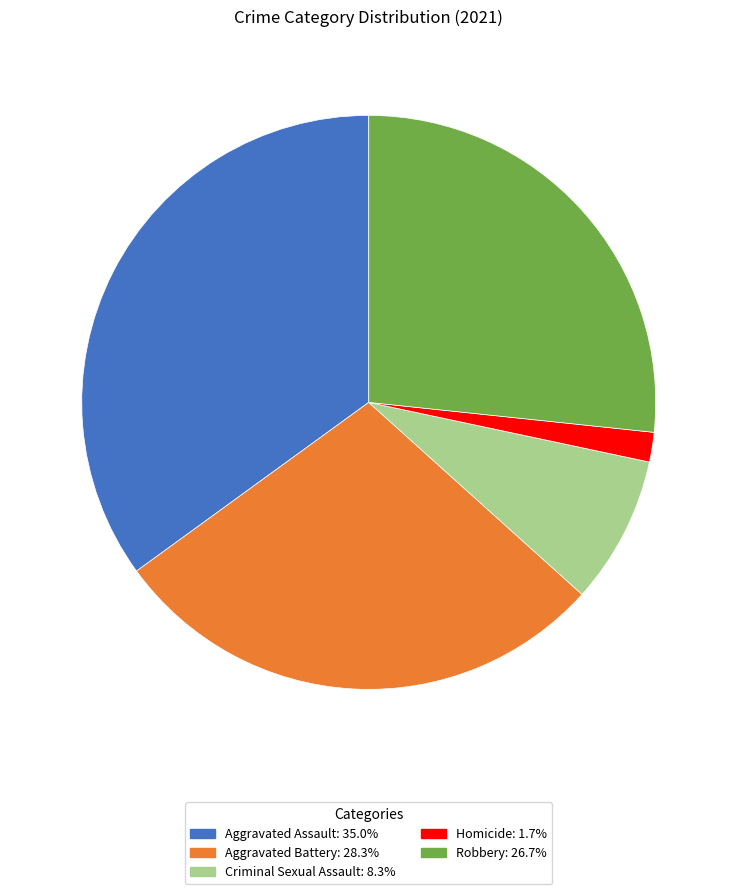

Rank the categories by value from lowest to highest.

Homicide, Criminal Sexual Assault, Robbery, Aggravated Battery, Aggravated Assault